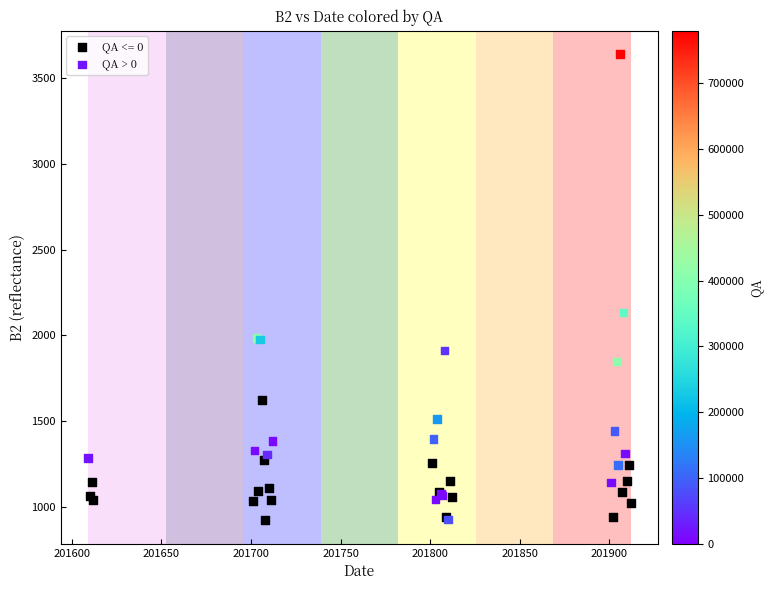

Which series contains the highest Y value?

QA > 0